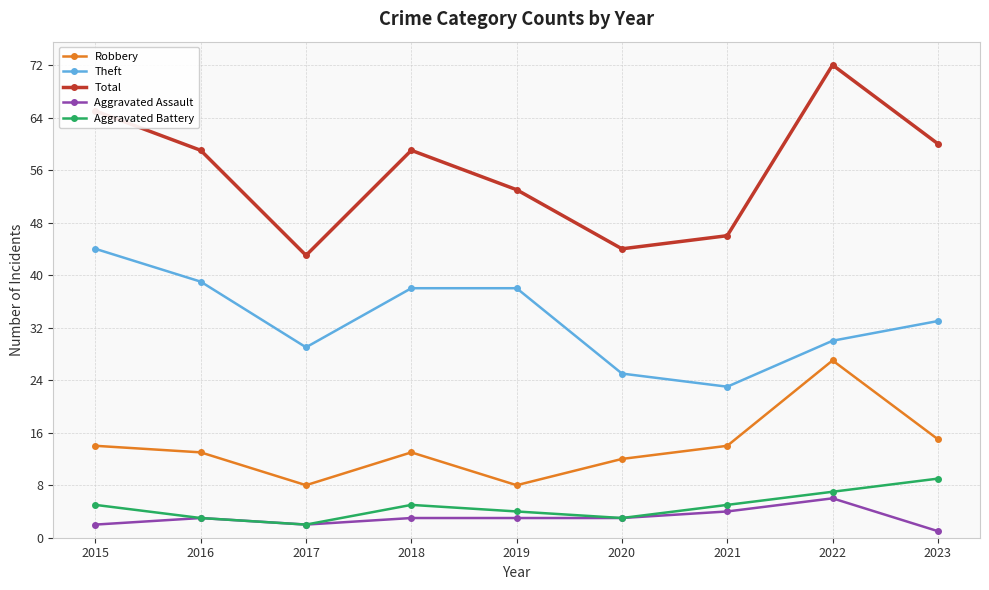

What is the difference between the second highest and second lowest values in the Theft series?

14